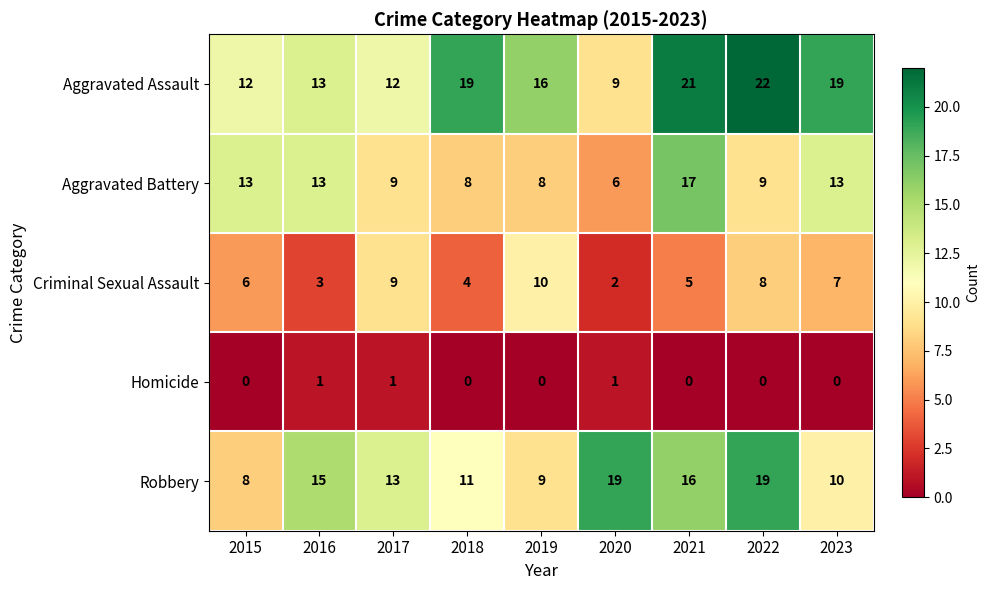

How many distinct data groups are displayed?

5